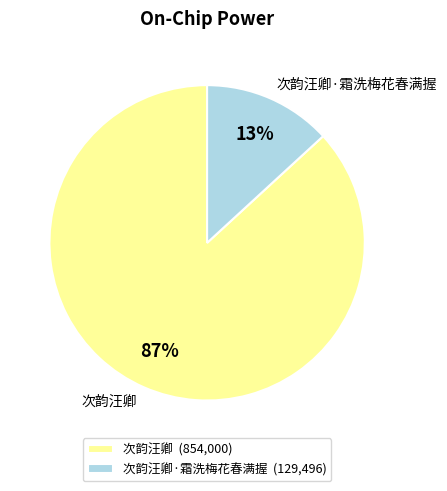

What percentage is the 次韵汪卿 slice, to the nearest percent?

87%